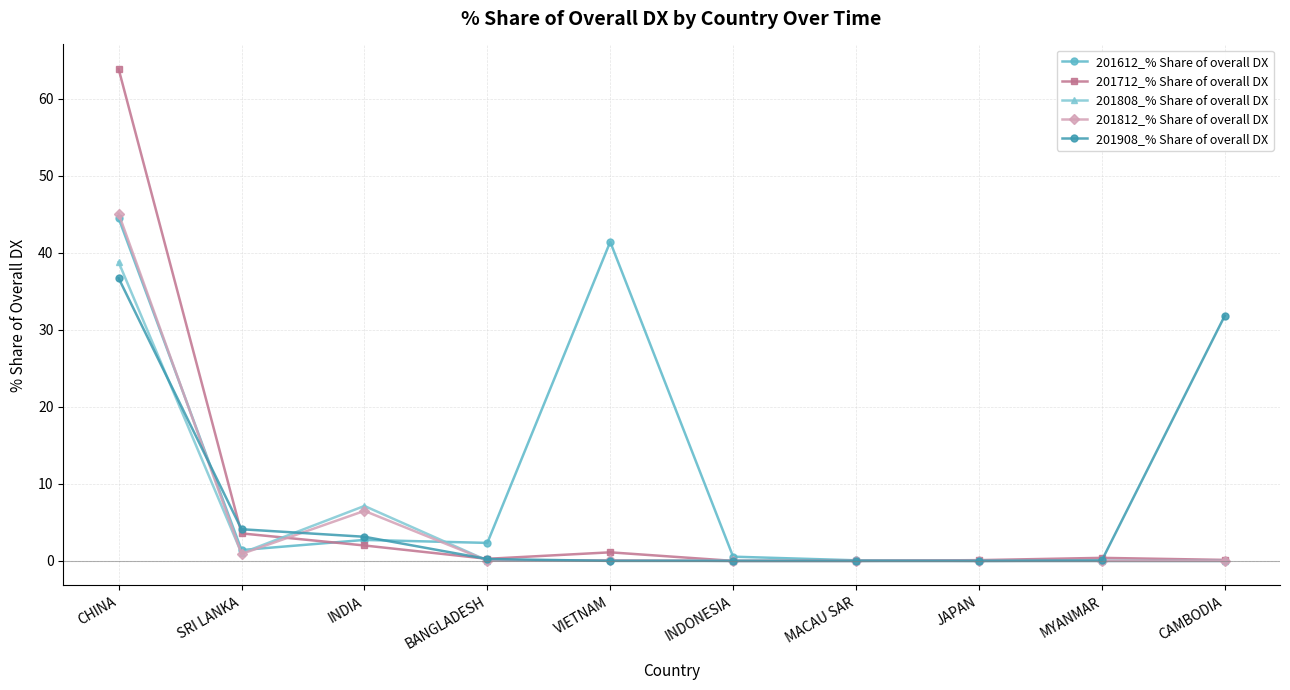

The 201908_% Share of overall DX series shows 0.0 at VIETNAM. True or false?

True